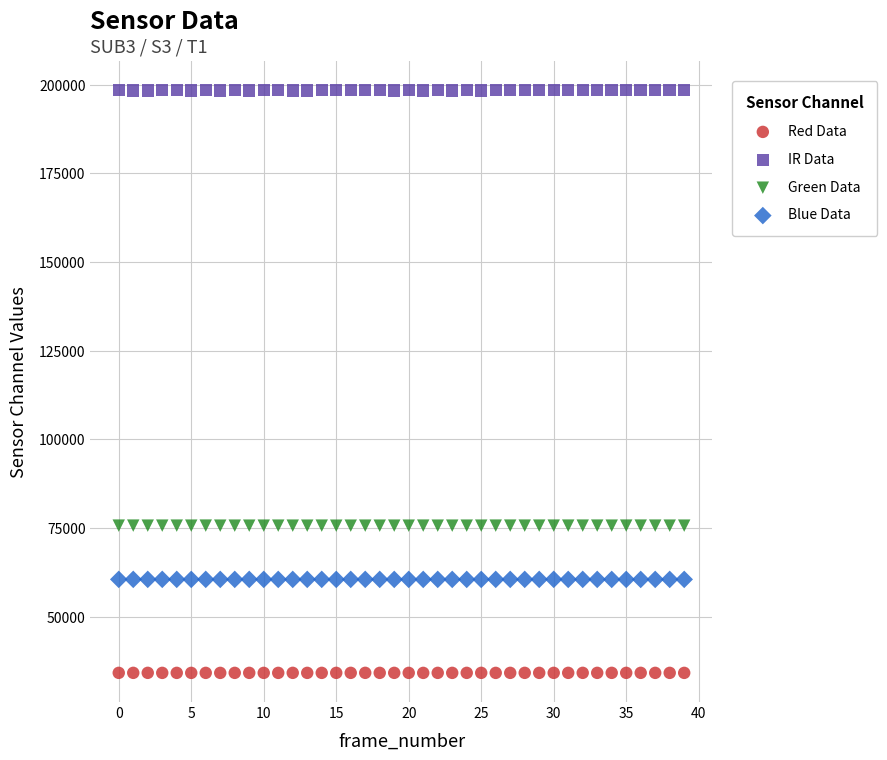

Which series has the largest Y range (max minus min)?

IR Data